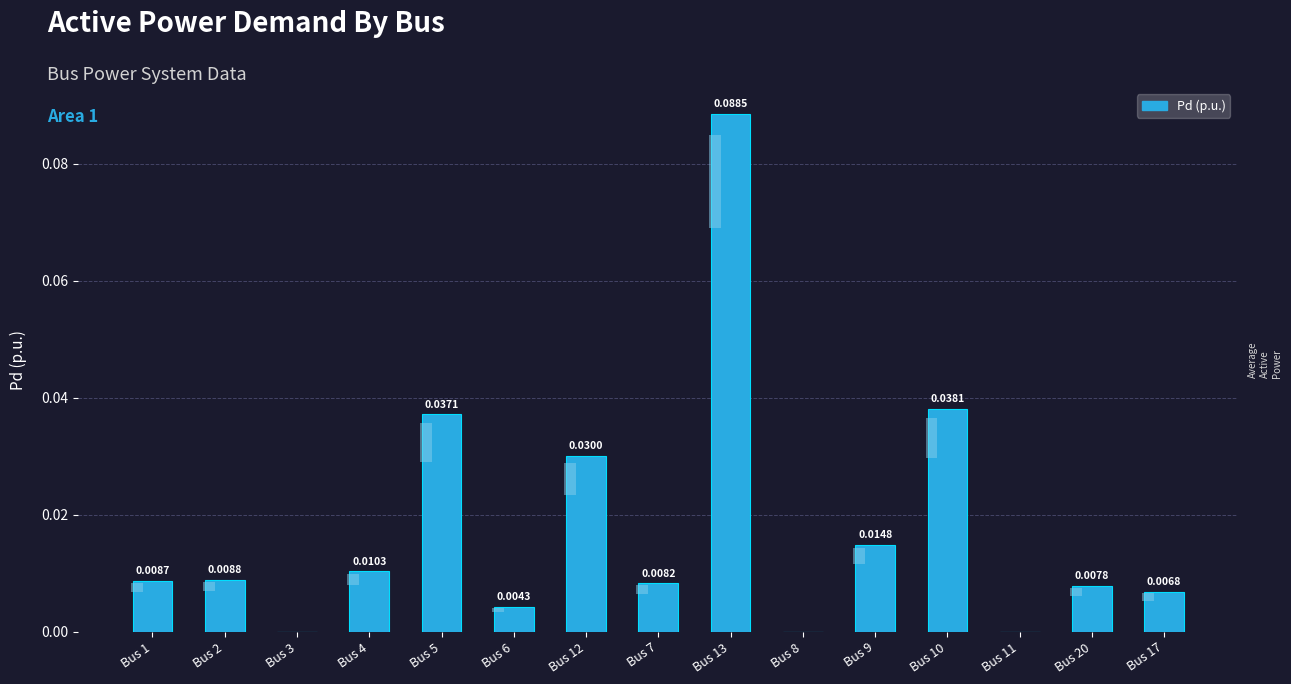

True or false: the data shows 0.0 at Bus 8.

True